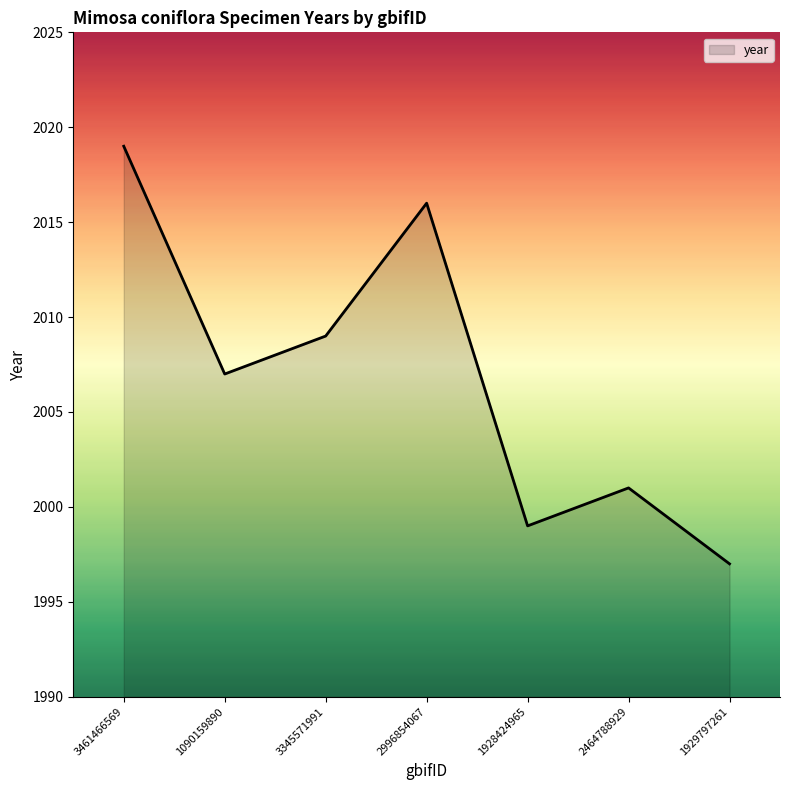

Read the value at 3345571991.

2009